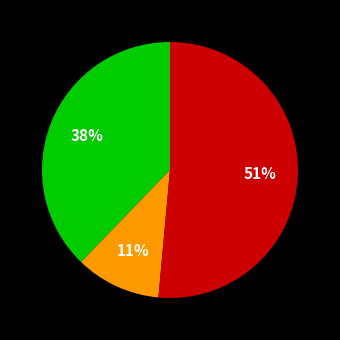

Is there a majority slice in this chart?

Yes